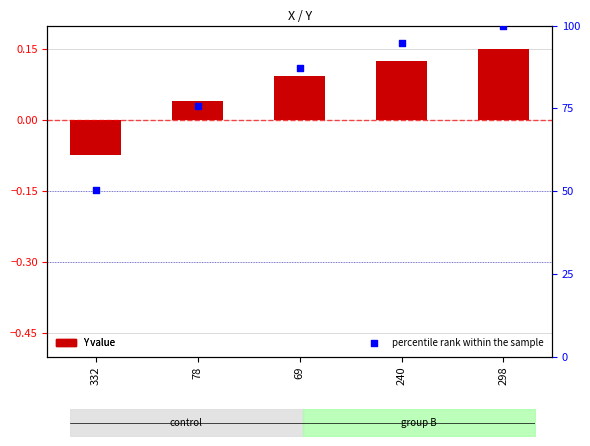

Which series contains the highest Y value?

percentile rank within the sample